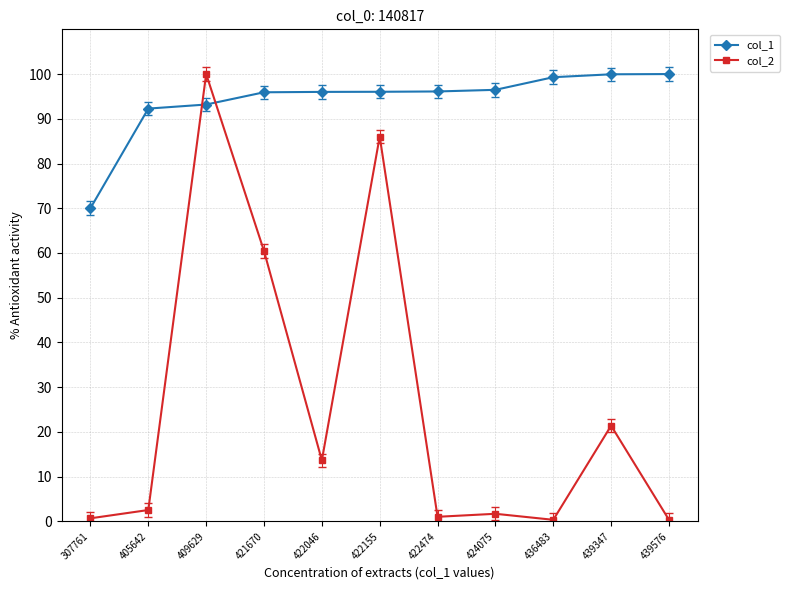

What is the average value of the col_2 series?

26.2